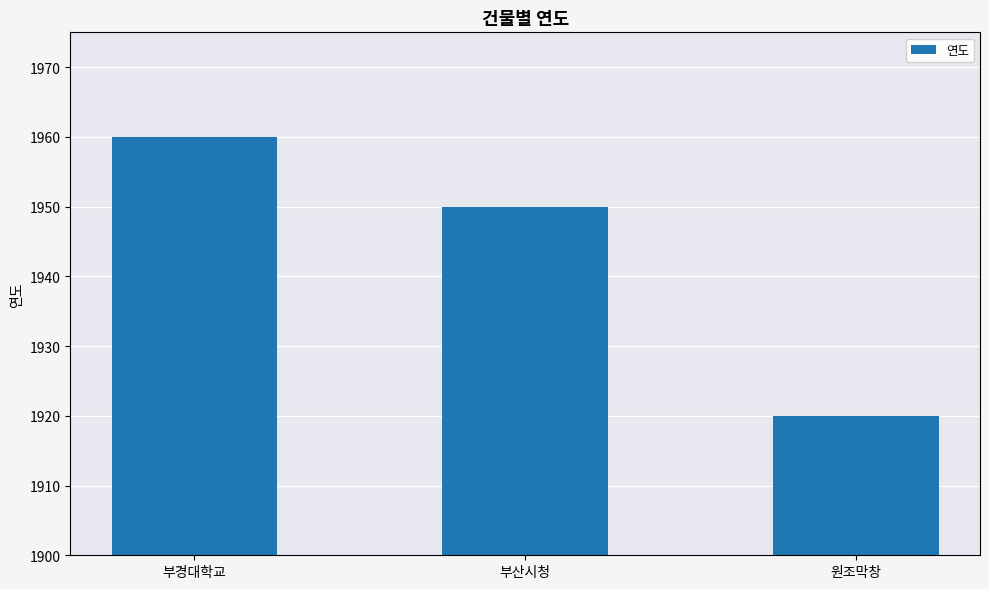

Where does the data first go above 1950?

부경대학교